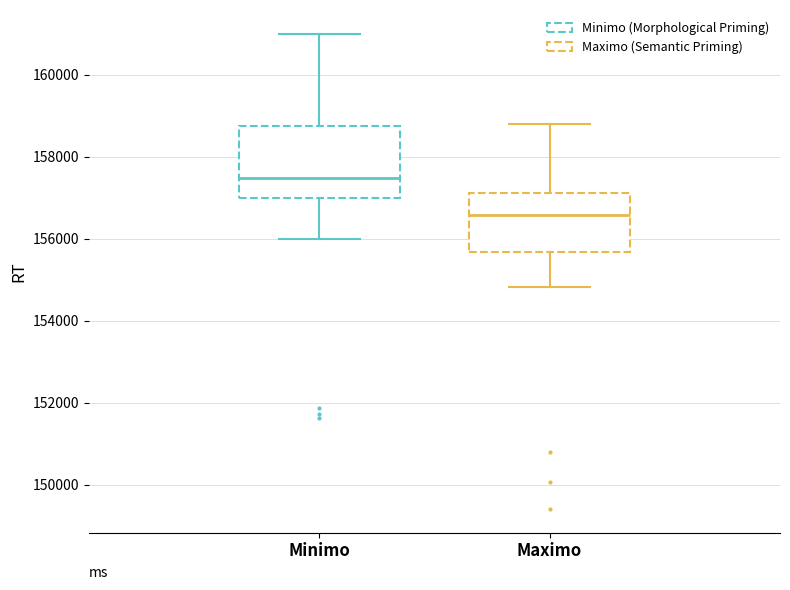

Reading left to right, transcribe this box plot: for each box, give where its median line is, the range the box spans, and where its two whiskers end, as read against the y-axis. The values are not printed on the chart, so give them approximately, as read against the axis.

Minimo: median 157400, box 157000 to 158800, whiskers 156000 to 161000
Maximo: median 156600, box 155600 to 157200, whiskers 154800 to 158800